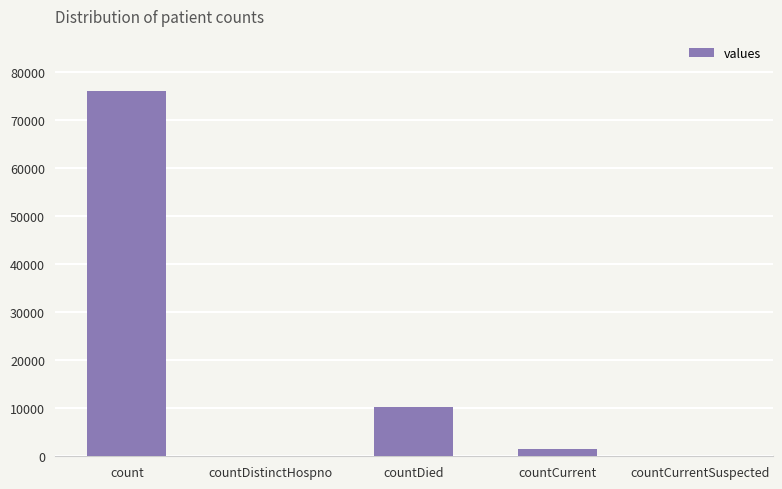

Reading right to left, what are all the values shown in this chart?

0	1423	10234	0	76149